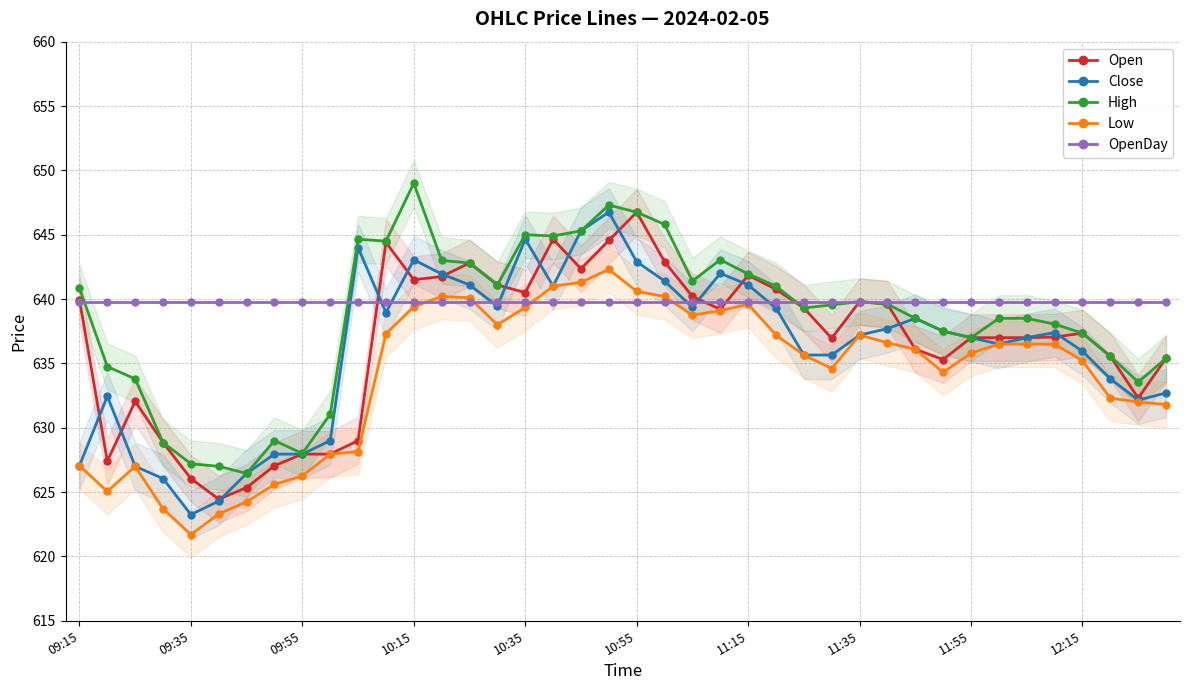

What is the average value of the Open series?

636.7